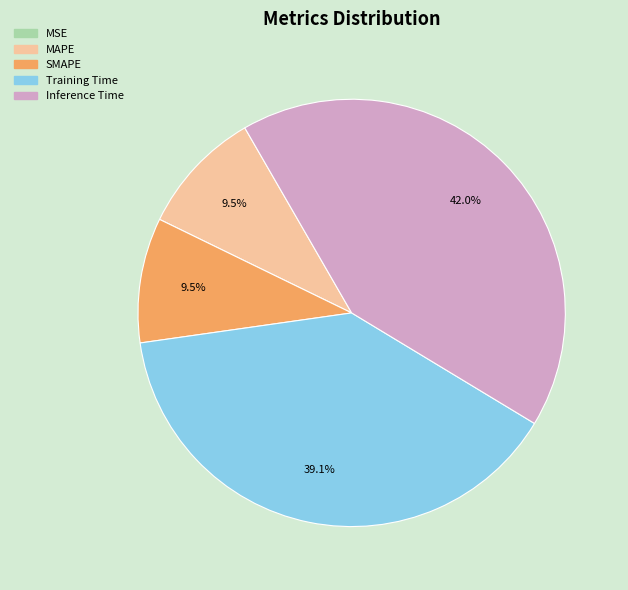

What is the largest slice in the pie chart?

Inference Time